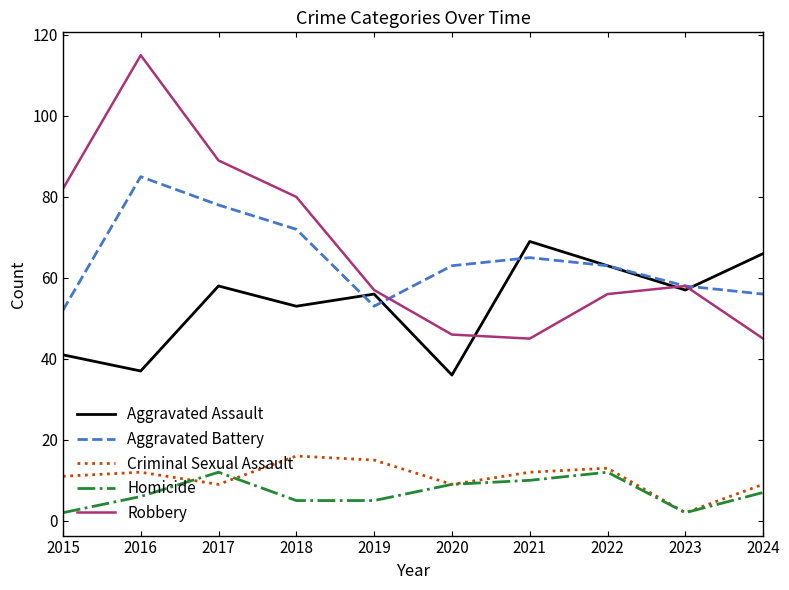

True or false: Criminal Sexual Assault and Robbery intersect in this chart.

False